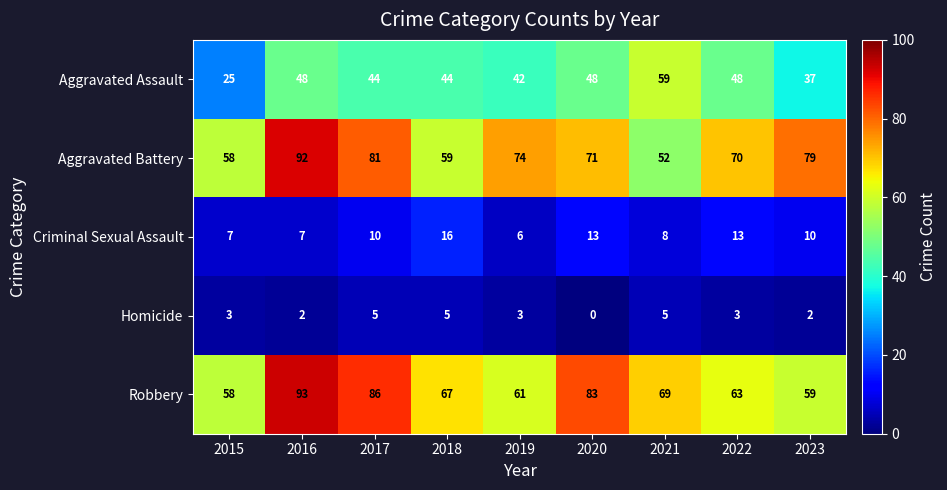

What is the sum of the Criminal Sexual Assault values at 2023 and 2019?

16